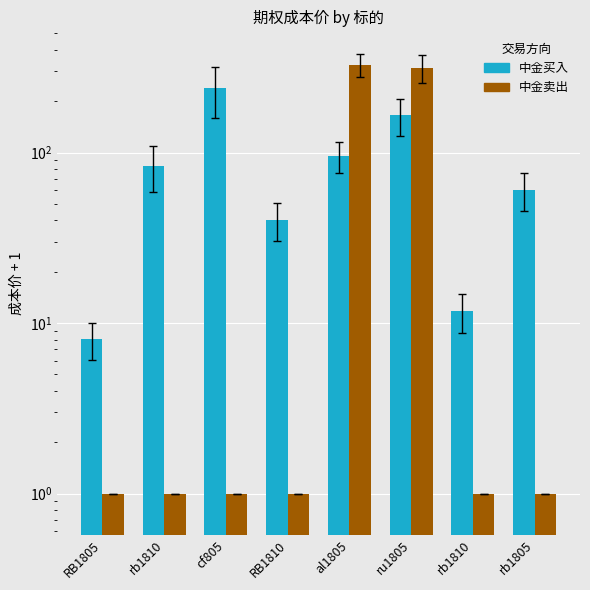

What is the difference between the maximum and minimum values in the 中金买入 series?

230.5